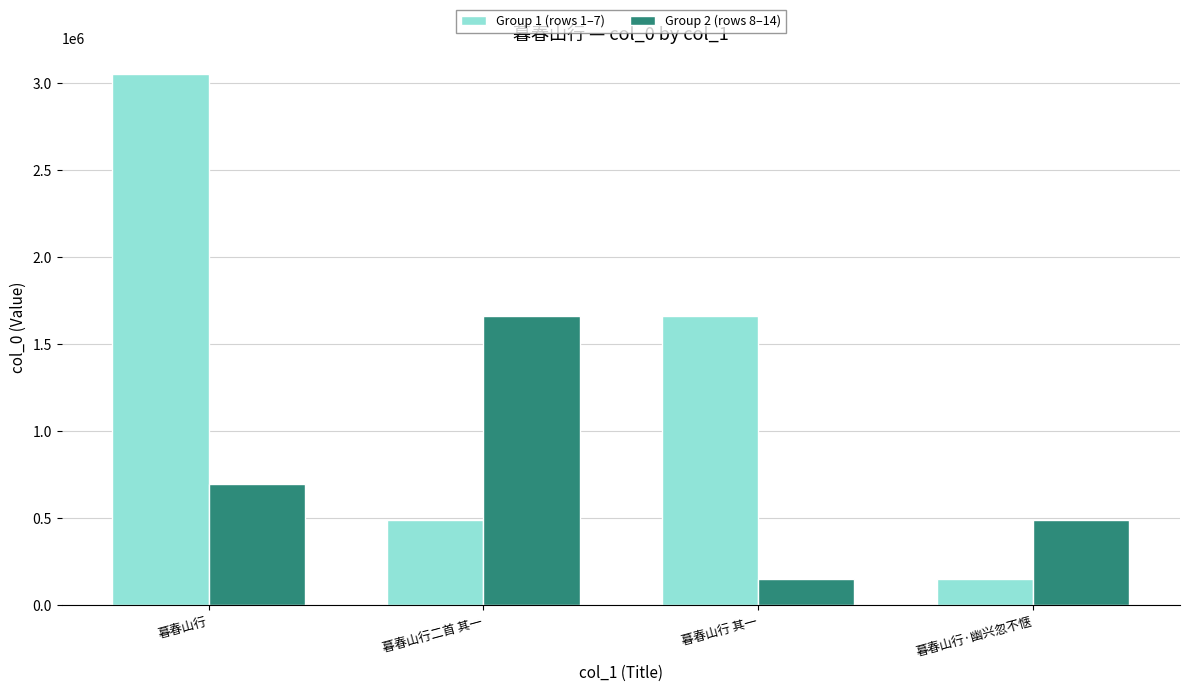

At which label does Group 1 (rows 1–7) reach its peak?

暮春山行